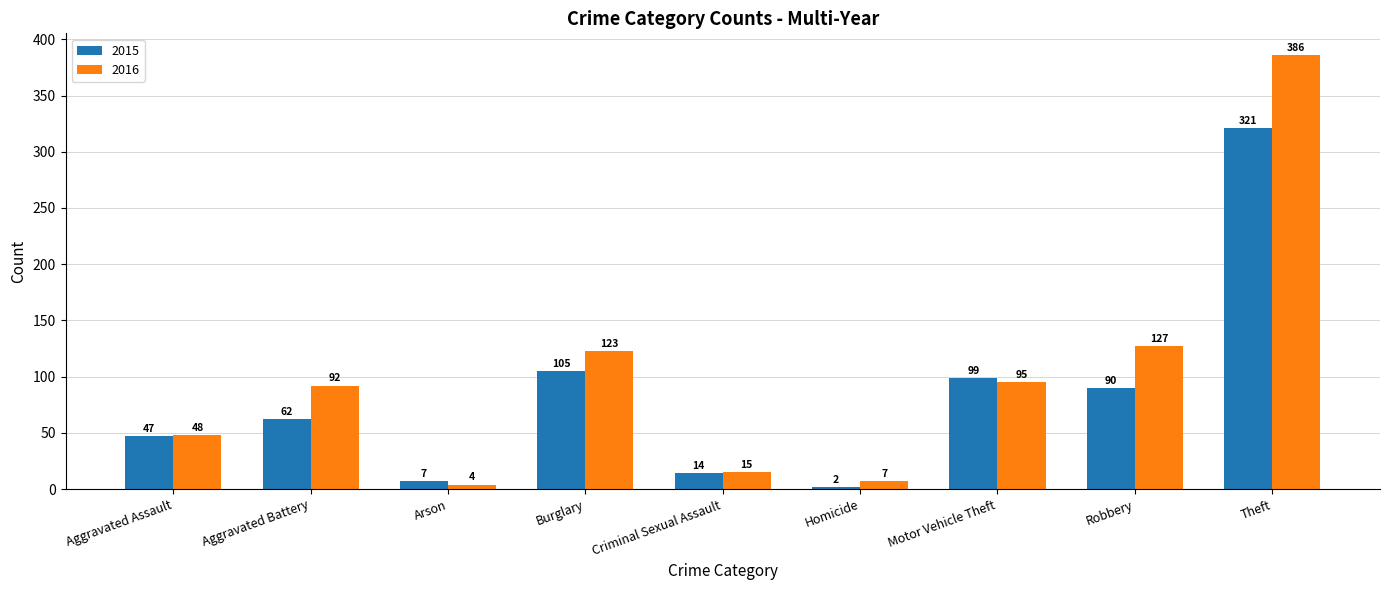

The 2016 series shows 386 at Theft. True or false?

True